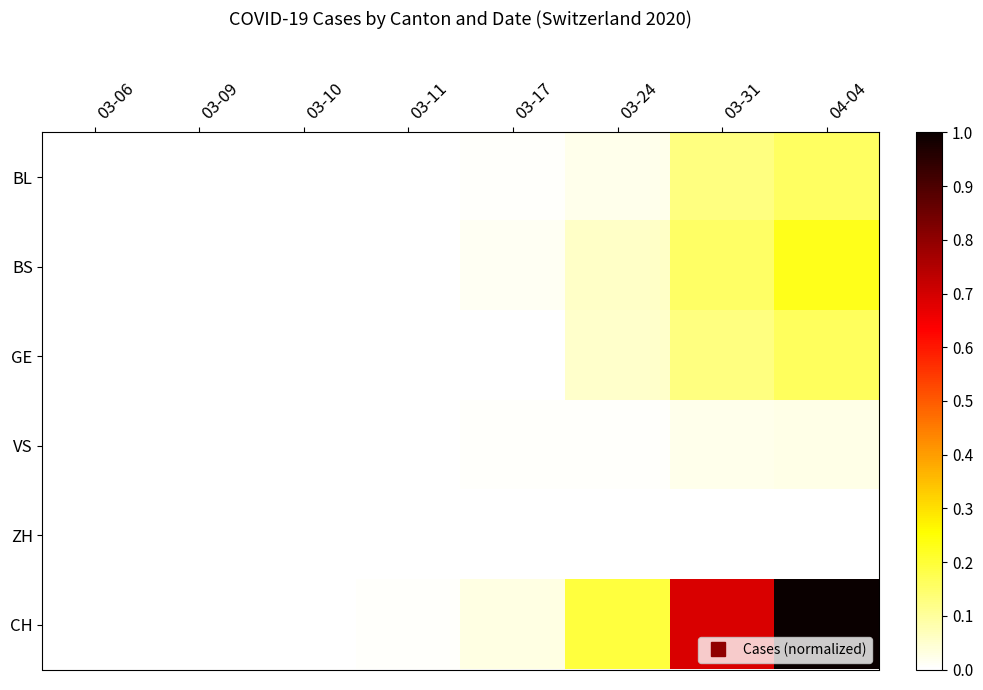

Reading left to right, extract all data points from this chart.

BL: 03-06=0.0	03-09=0.0	03-10=0.0	03-11=0.0	03-17=0.0	03-24=0.0	03-31=0.1	04-04=0.2
BS: 03-06=0.0	03-09=0.0	03-10=0.0	03-11=0.0	03-17=0.0	03-24=0.1	03-31=0.2	04-04=0.2
GE: 03-06=0.0	03-09=0.0	03-10=0.0	03-11=0.0	03-17=0.0	03-24=0.1	03-31=0.1	04-04=0.2
VS: 03-06=0.0	03-09=0.0	03-10=0.0	03-11=0.0	03-17=0.0	03-24=0.0	03-31=0.0	04-04=0.0
ZH: 03-06=0.0	03-09=0.0	03-10=0.0	03-11=0.0	03-17=0.0	03-24=0.0	03-31=0.0	04-04=0.0
CH: 03-06=0.0	03-09=0.0	03-10=0.0	03-11=0.0	03-17=0.0	03-24=0.2	03-31=0.7	04-04=1.0